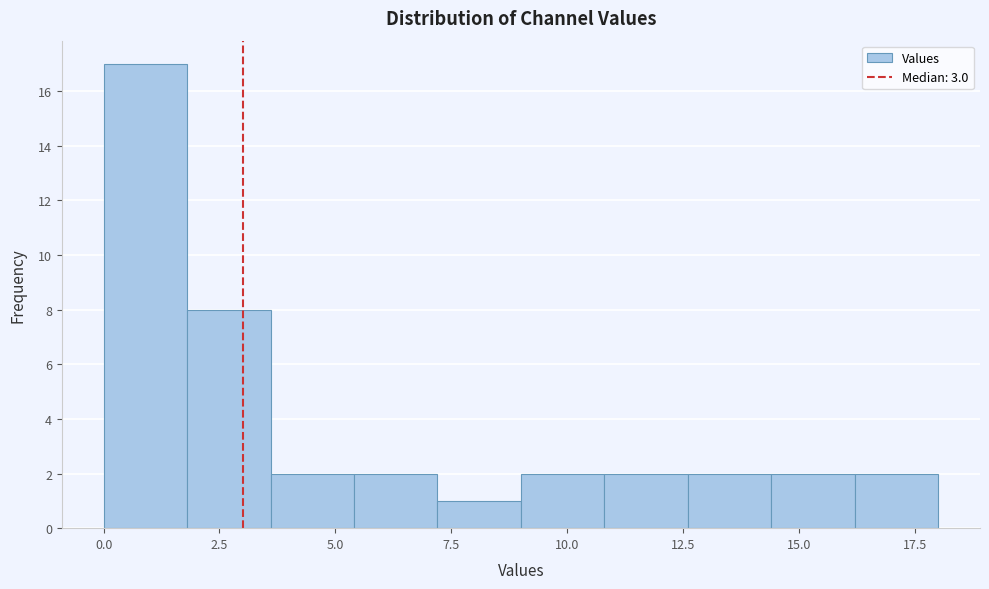

Around what value on the x-axis is the tallest bar? Give the approximate position of its centre, as read against the axis.

1.0